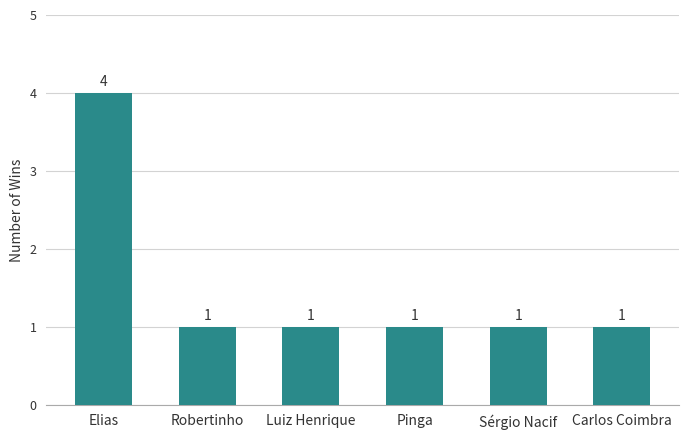

What is the difference between the maximum and minimum values?

3